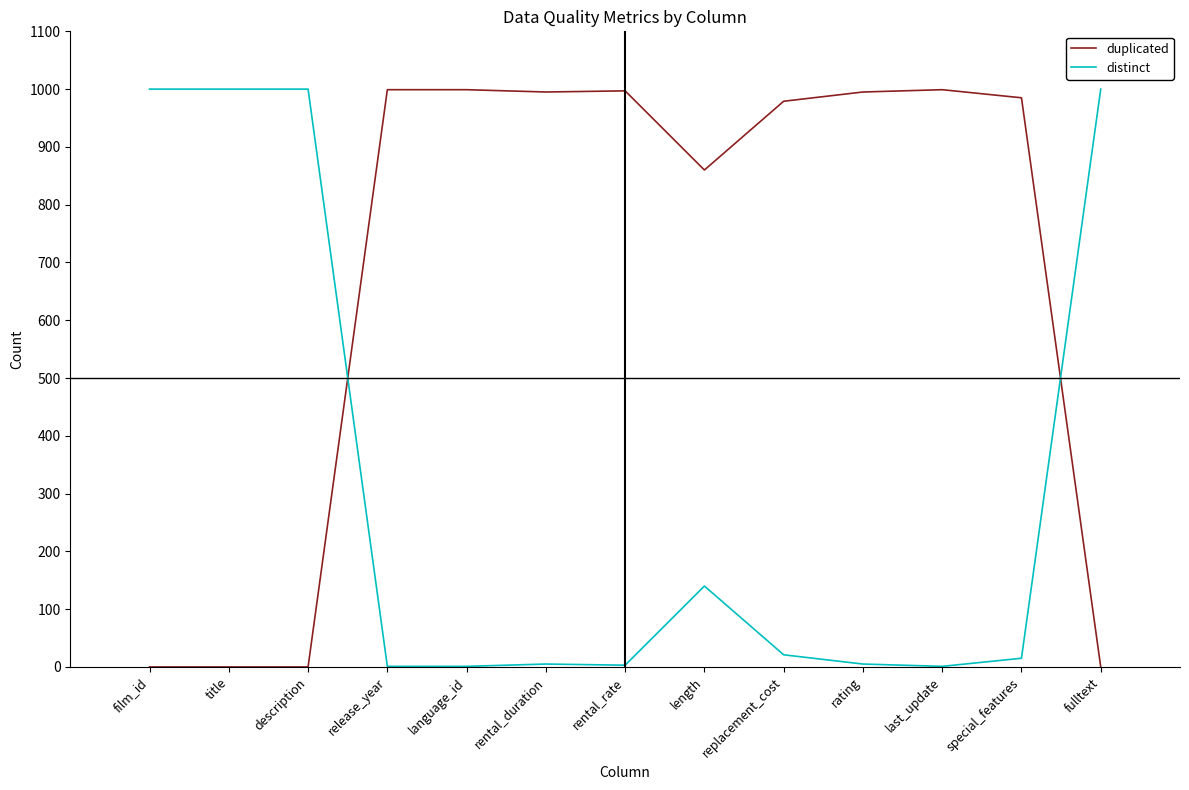

At which label is distinct closest to 500?

length